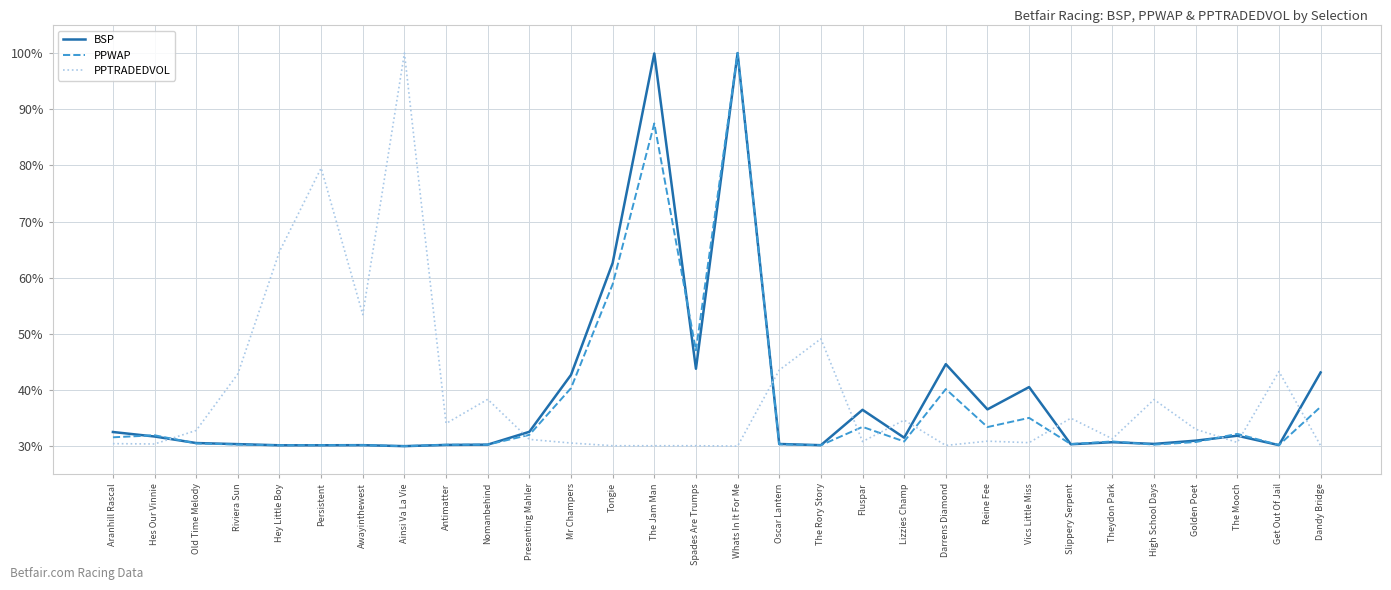

What is the minimum value for BSP?

30.0